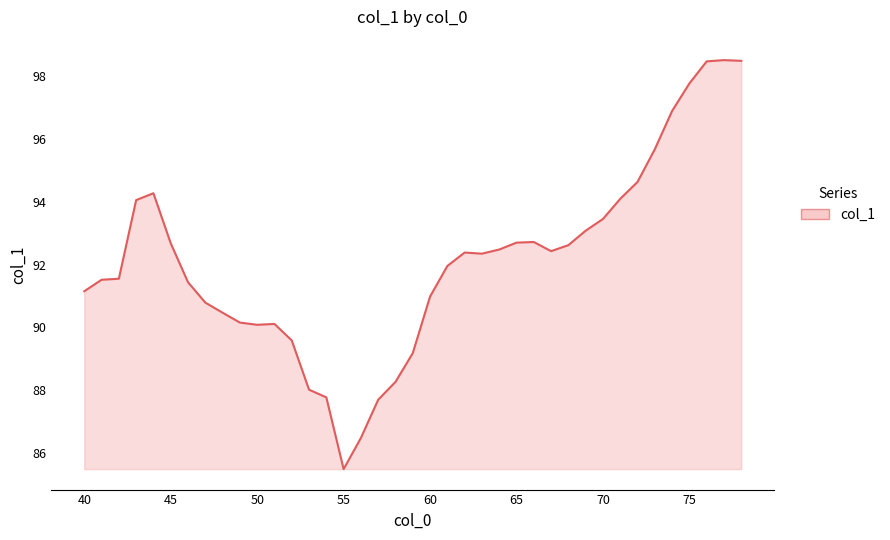

What is the smallest value displayed?

85.5